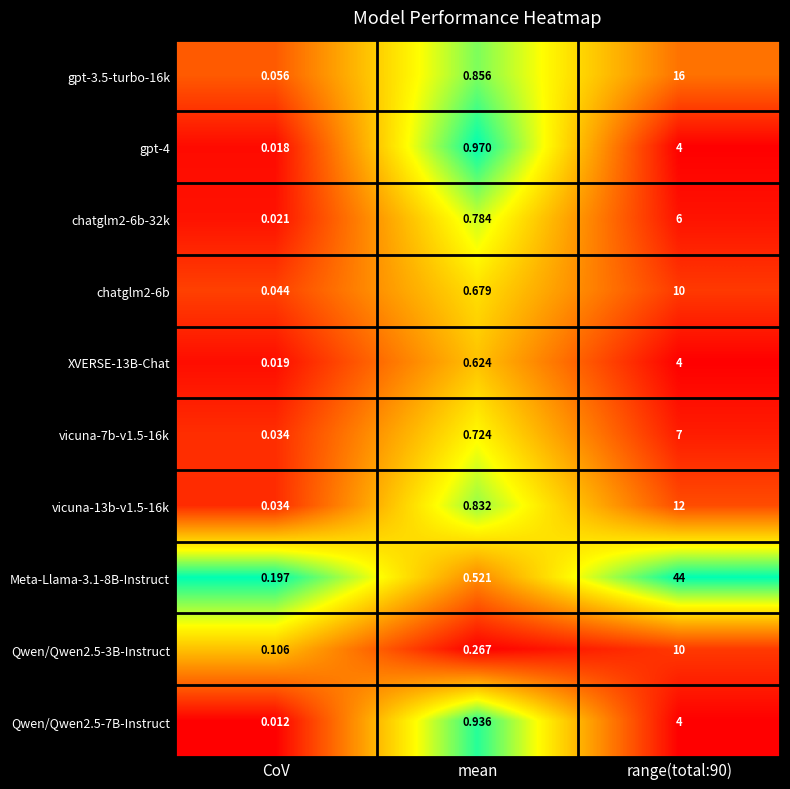

Which category has the lowest value in the Qwen/Qwen2.5-7B-Instruct series?

CoV